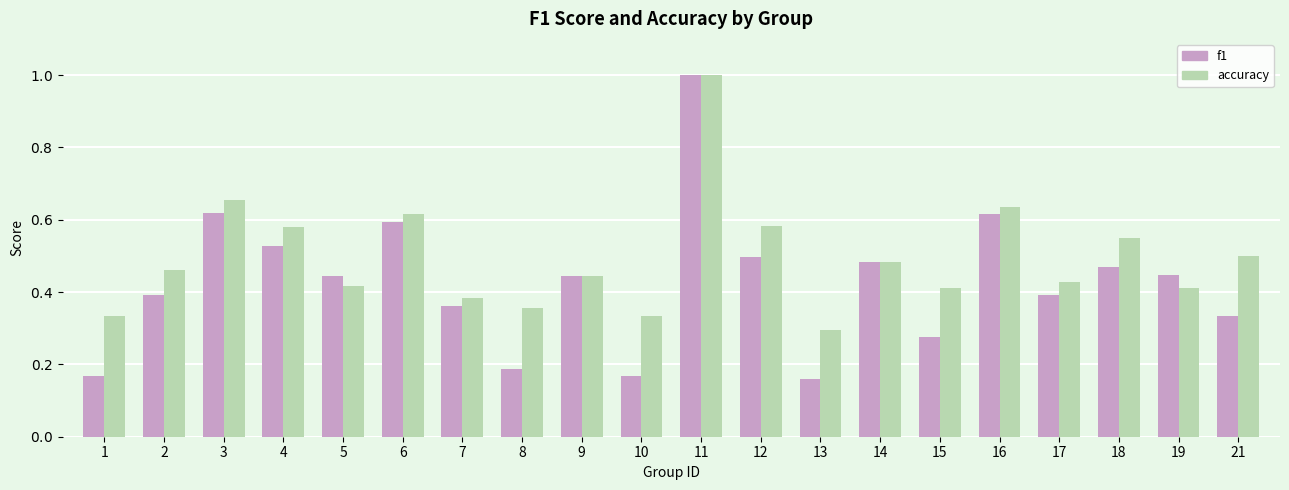

At how many categories does at least one series exceed 0?

20